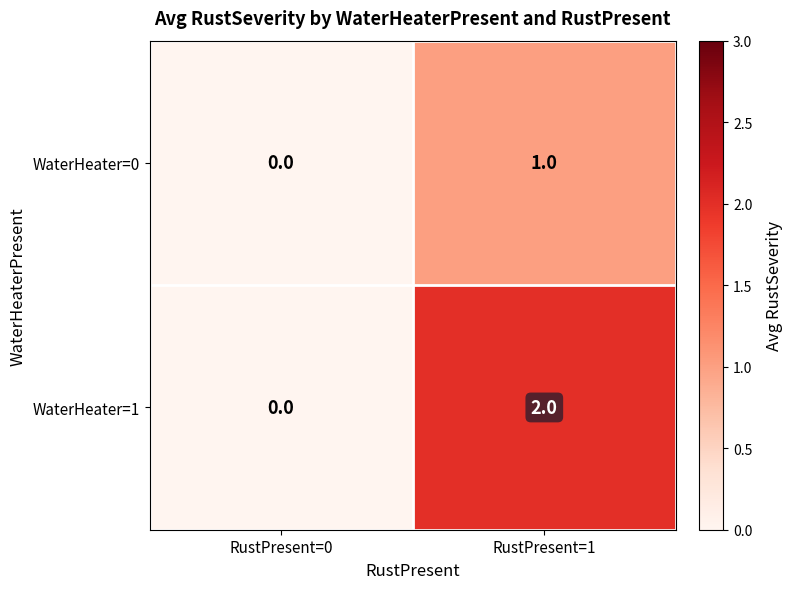

Where is WaterHeater=1 nearest to the value 1?

RustPresent=0